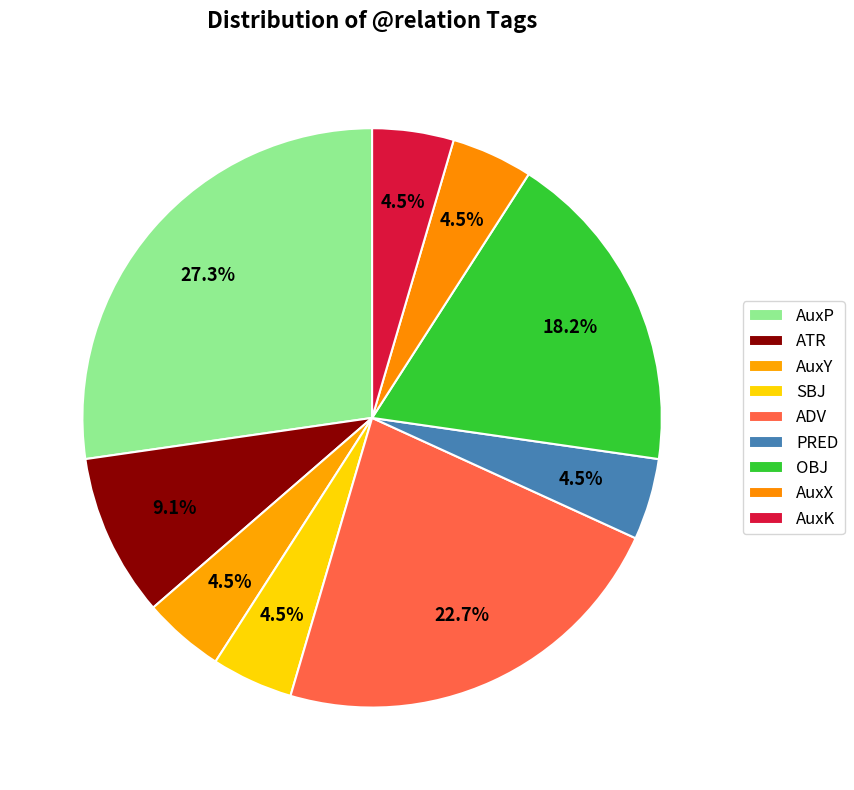

Count the number of slices in the pie.

9